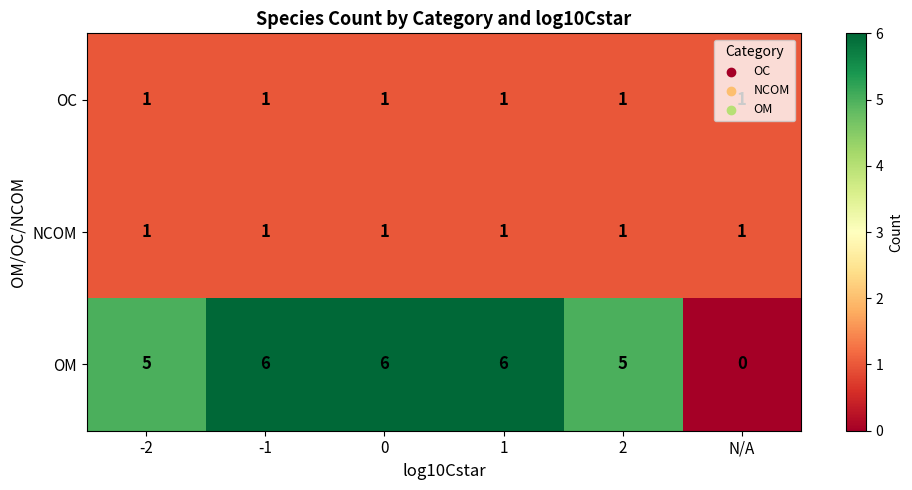

The value of NCOM at 2 is 2. True or false?

False